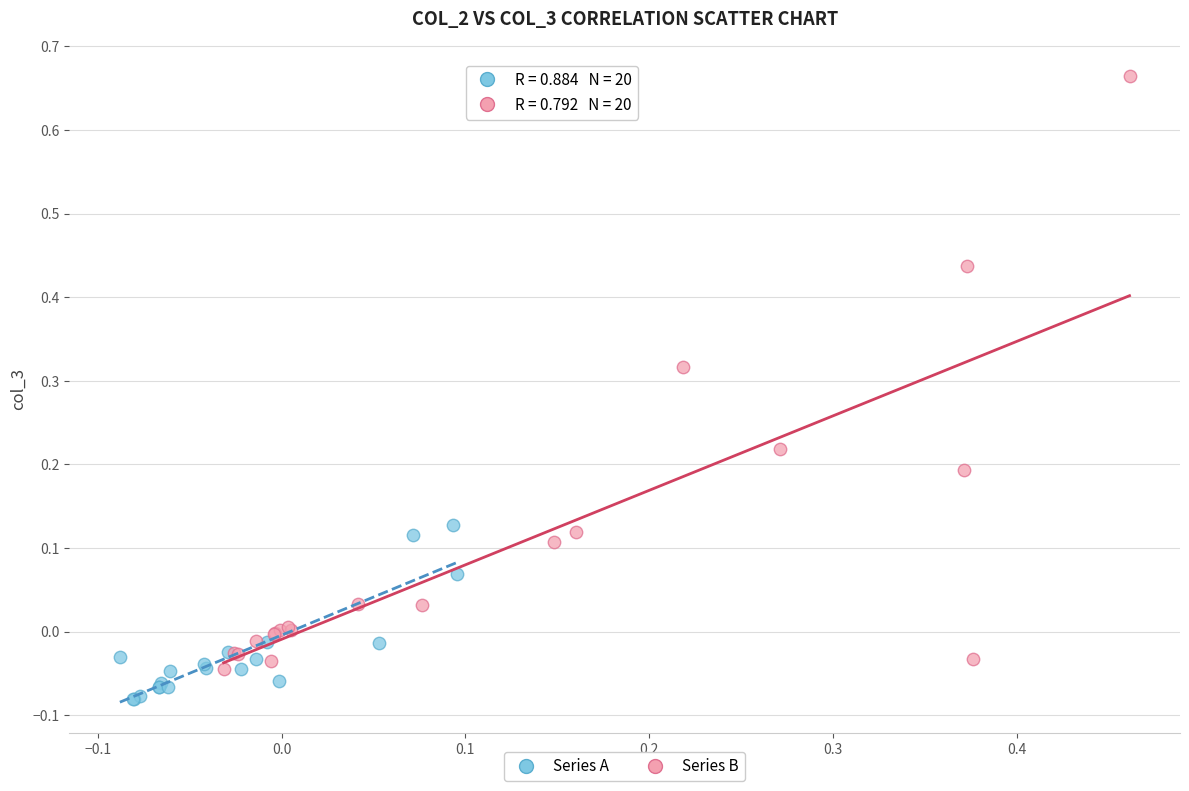

Which series contains the lowest Y value?

Series A